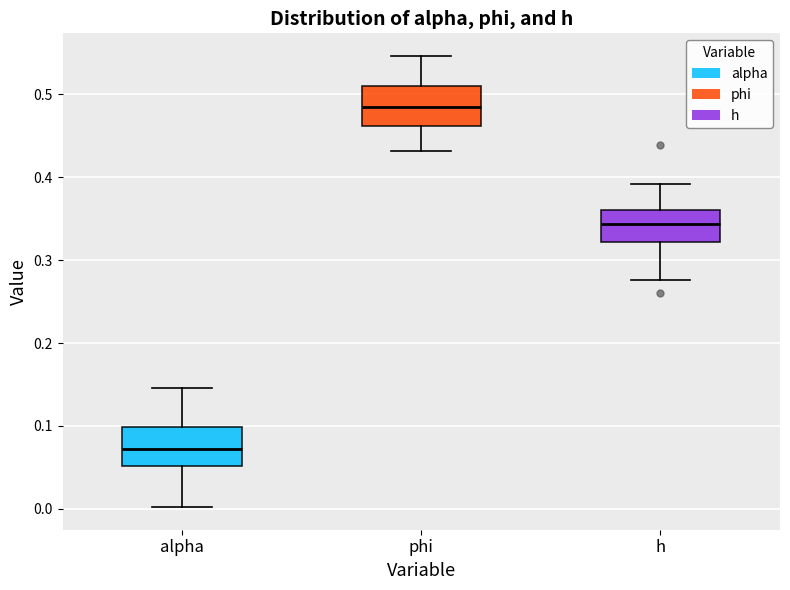

Where does the upper whisker of the box for phi end on the y-axis? The values are not printed on the chart, so give them approximately, as read against the axis.

0.55